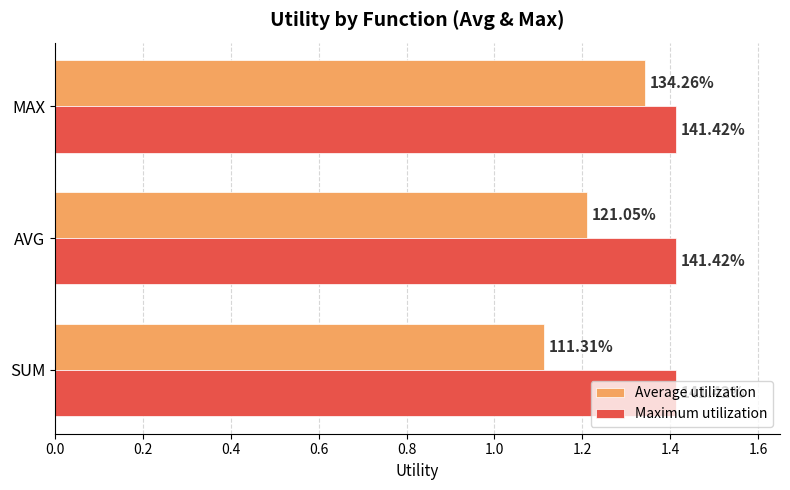

What are all the series names shown in the legend?

Average utilization, Maximum utilization